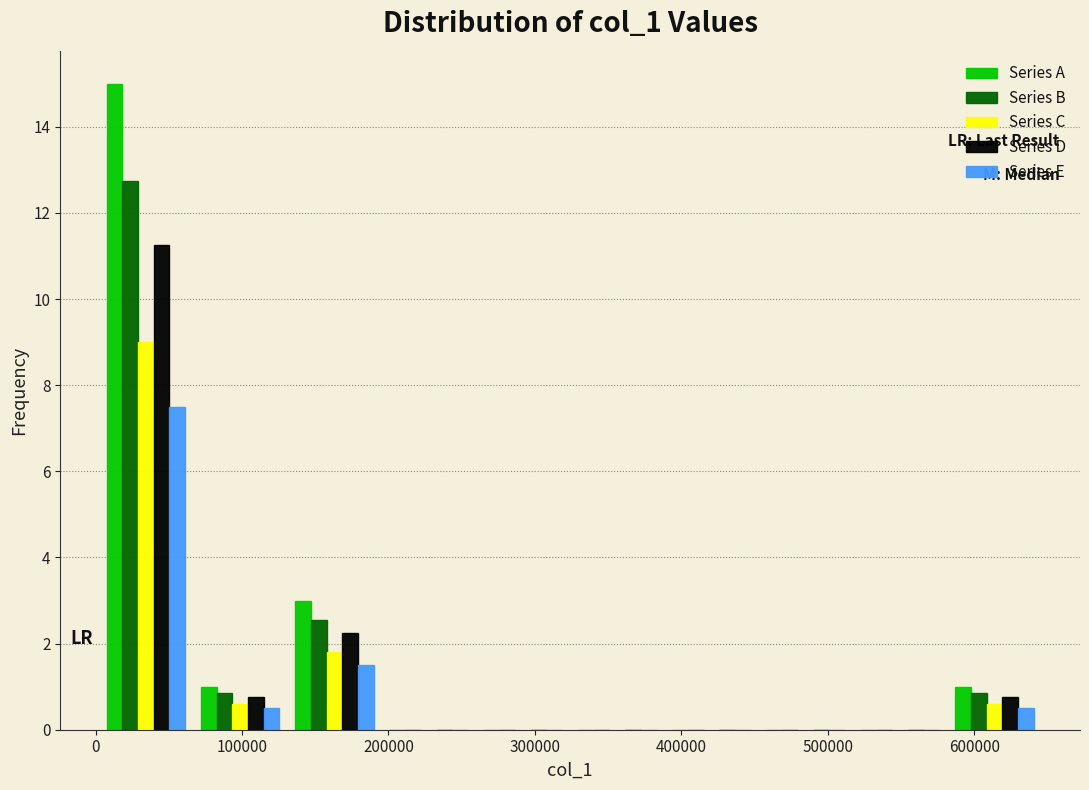

Reading left to right, transcribe this chart: for each range on the x-axis, give the height of each series' bar. Neither the bar edges nor the heights are printed on the chart, so give them approximately, as read against the axes.

0 to 70000: Series A=15.0	Series B=12.8	Series C=9.0	Series D=11.2	Series E=7.6
70000 to 130000: Series A=1.0	Series B=0.8	Series C=0.6	Series D=0.8	Series E=0.6
130000 to 200000: Series A=3.0	Series B=2.6	Series C=1.8	Series D=2.2	Series E=1.6
200000 to 260000: Series A=0	Series B=0	Series C=0	Series D=0	Series E=0
260000 to 320000: Series A=0	Series B=0	Series C=0	Series D=0	Series E=0
320000 to 390000: Series A=0	Series B=0	Series C=0	Series D=0	Series E=0
390000 to 450000: Series A=0	Series B=0	Series C=0	Series D=0	Series E=0
450000 to 520000: Series A=0	Series B=0	Series C=0	Series D=0	Series E=0
520000 to 580000: Series A=0	Series B=0	Series C=0	Series D=0	Series E=0
580000 to 650000: Series A=1.0	Series B=0.8	Series C=0.6	Series D=0.8	Series E=0.6